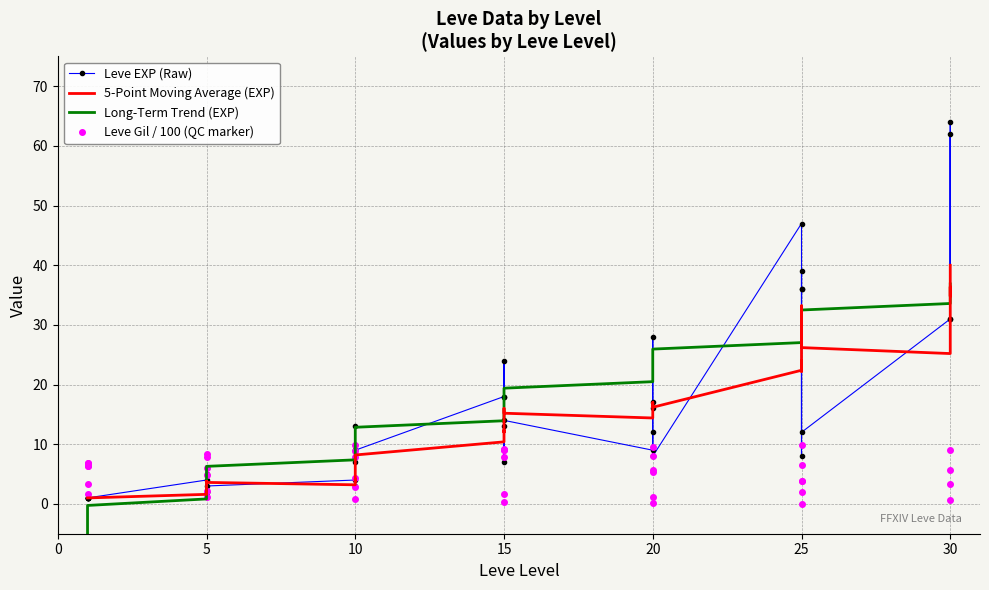

Which series has the largest range (max minus min)?

Leve EXP (Raw)